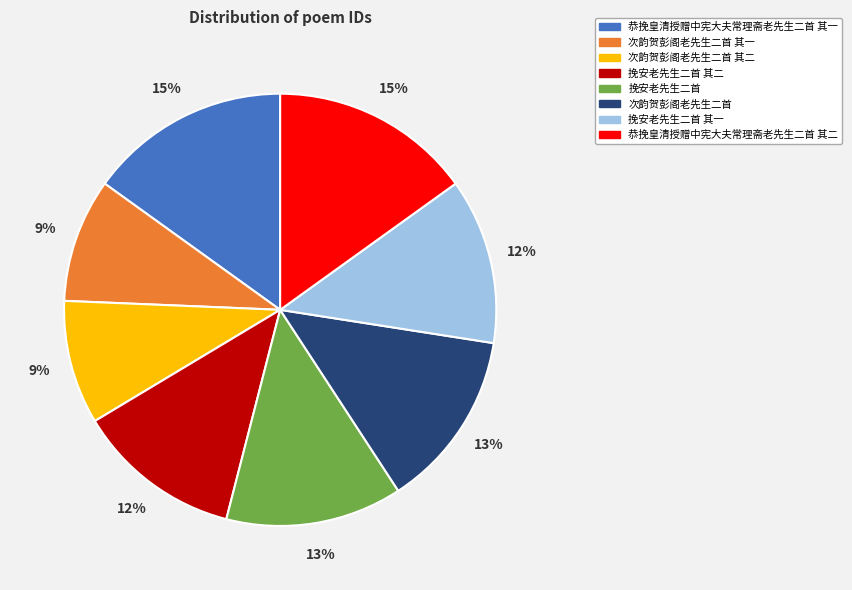

To the nearest percent, what is the difference between the largest and smallest slice percentages?

6%